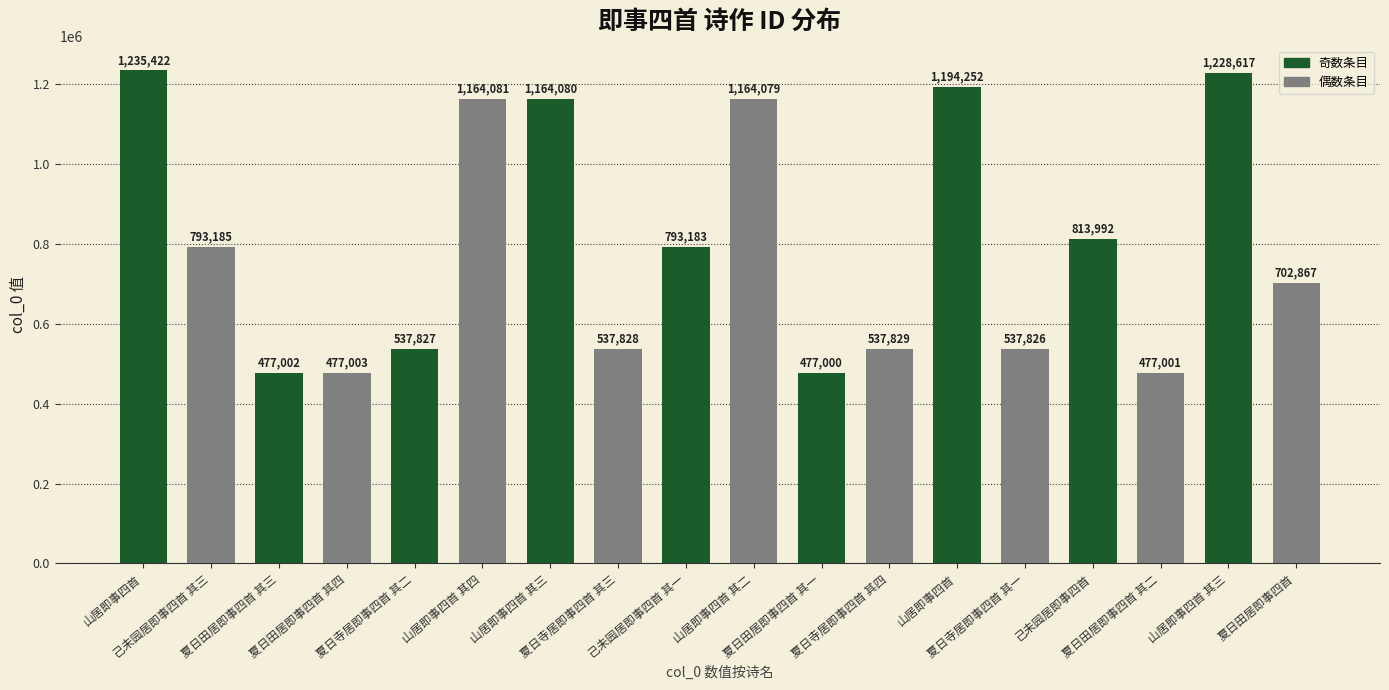

What is the ratio of the value at 夏日田居即事四首 其一 to the value at 山居即事四首?

0.4